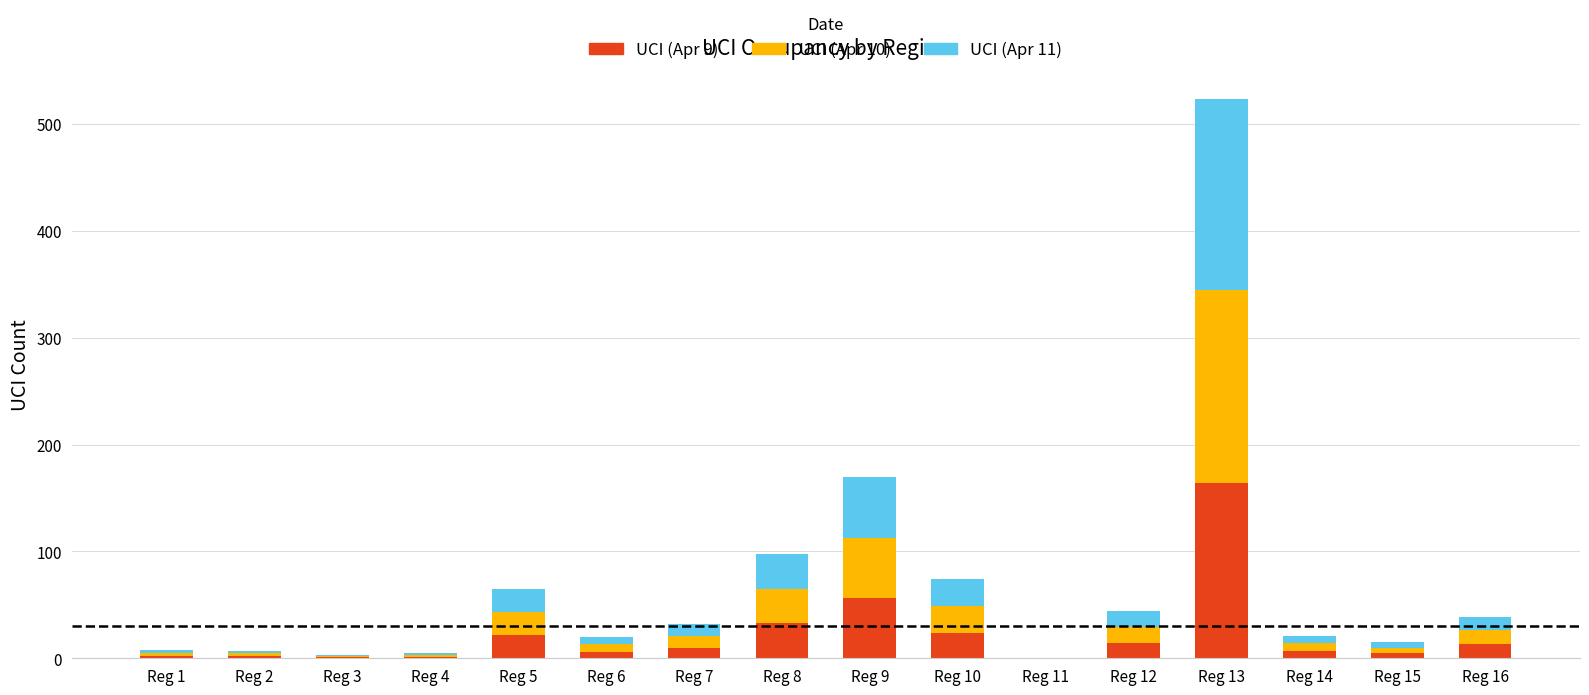

True or false: UCI (Apr 9) has a value of 164 at Reg 13.

True